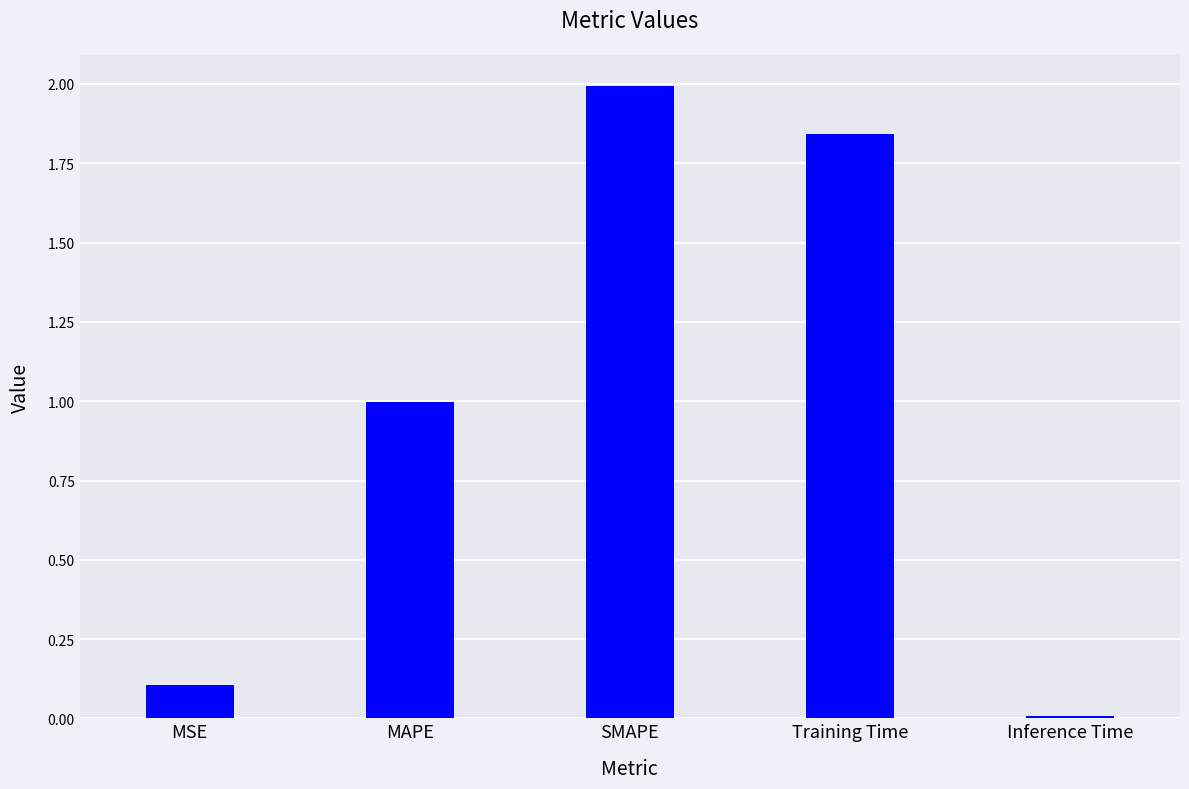

What is the value of the 3rd bar from the left?

2.0